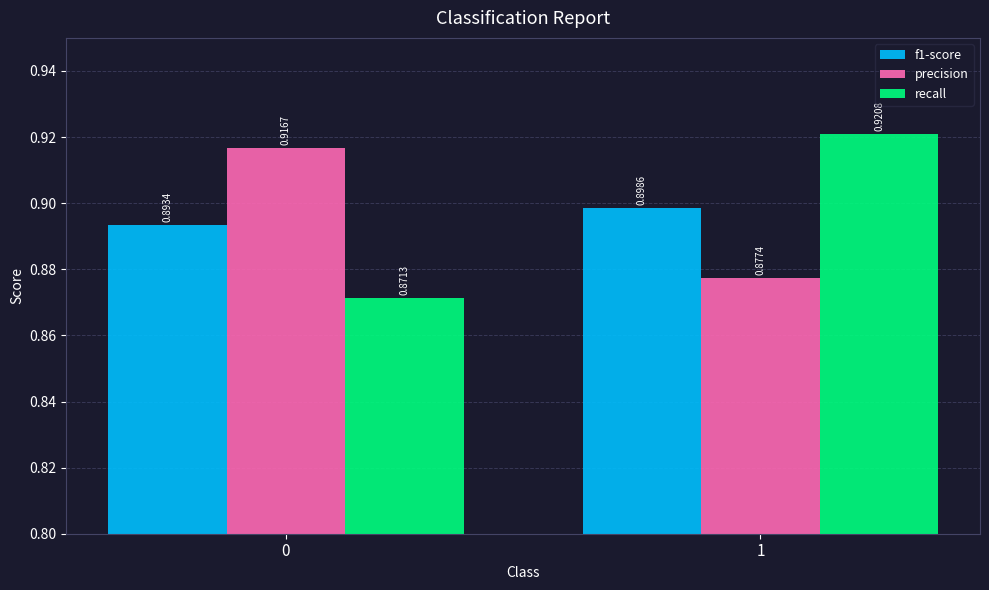

What is the sum of the recall values at 0 and 1?

1.8